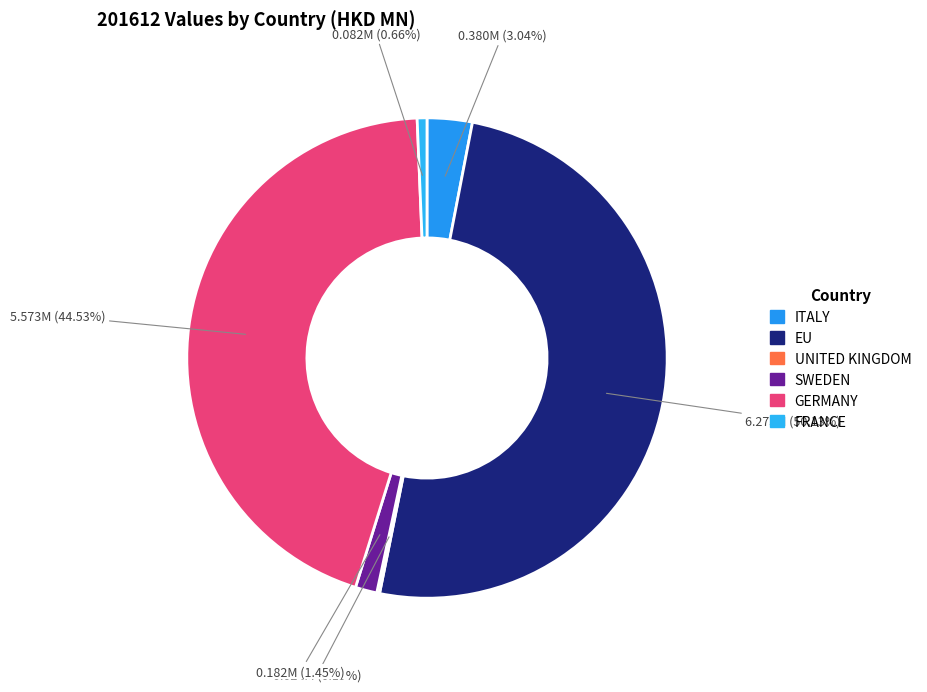

True or false: SWEDEN accounts for 11% of the total.

False